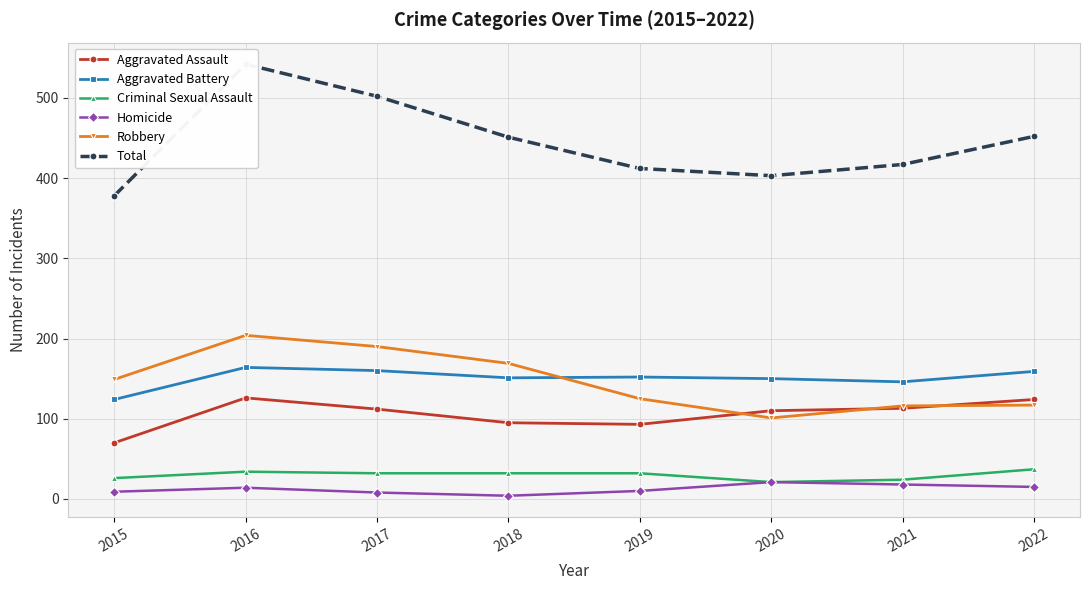

How many lines are shown in the chart?

6